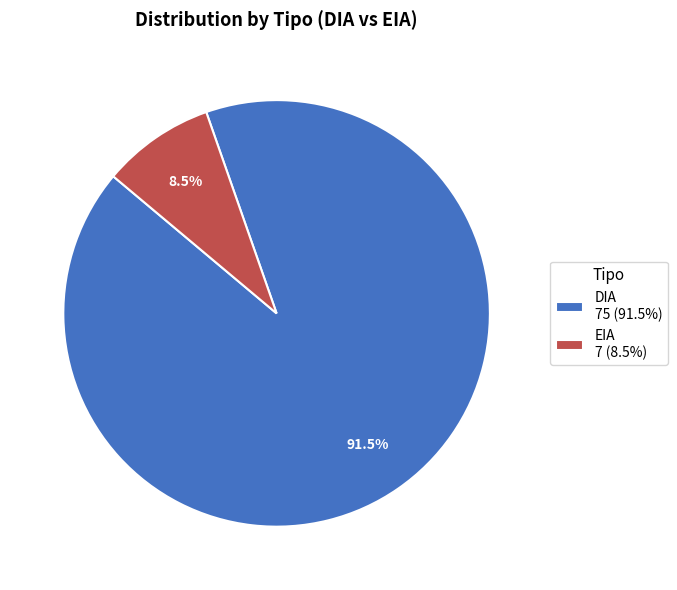

To the nearest percent, what is the average slice percentage?

50%